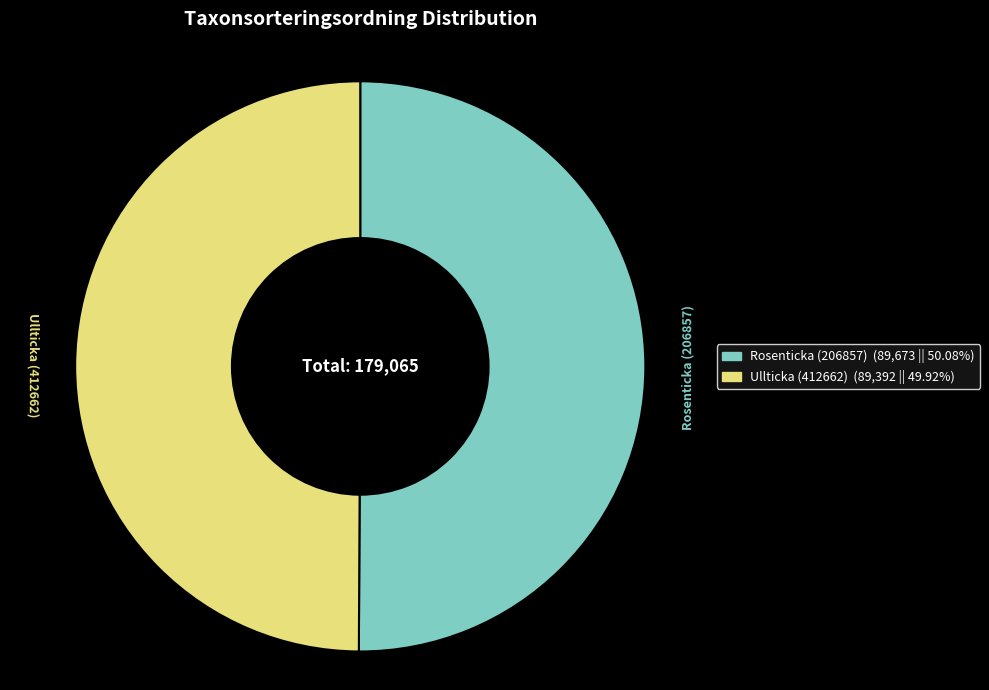

Is the sum of Rosenticka (206857) and Ullticka (412662) greater than half?

Yes